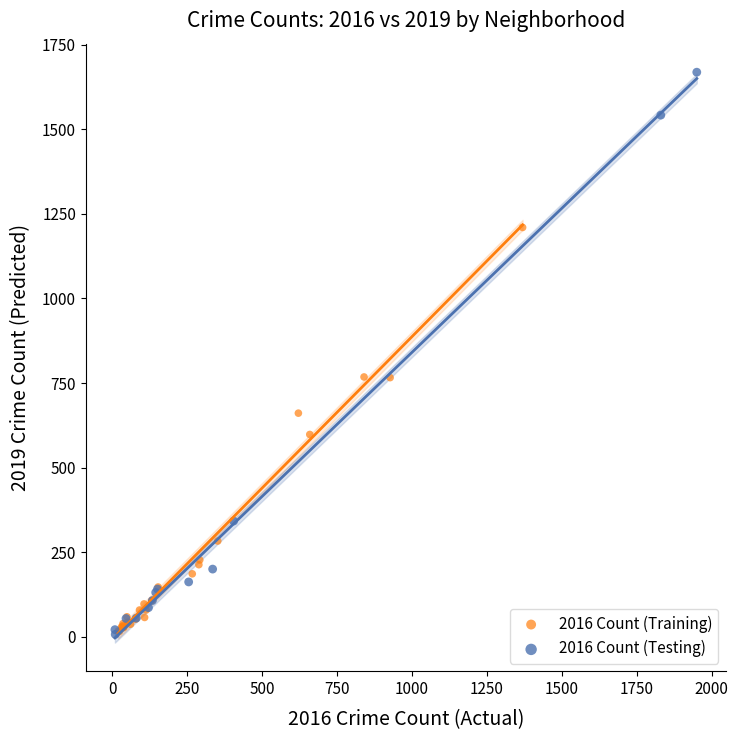

Which series reaches the maximum Y coordinate?

2016 Count (Testing)